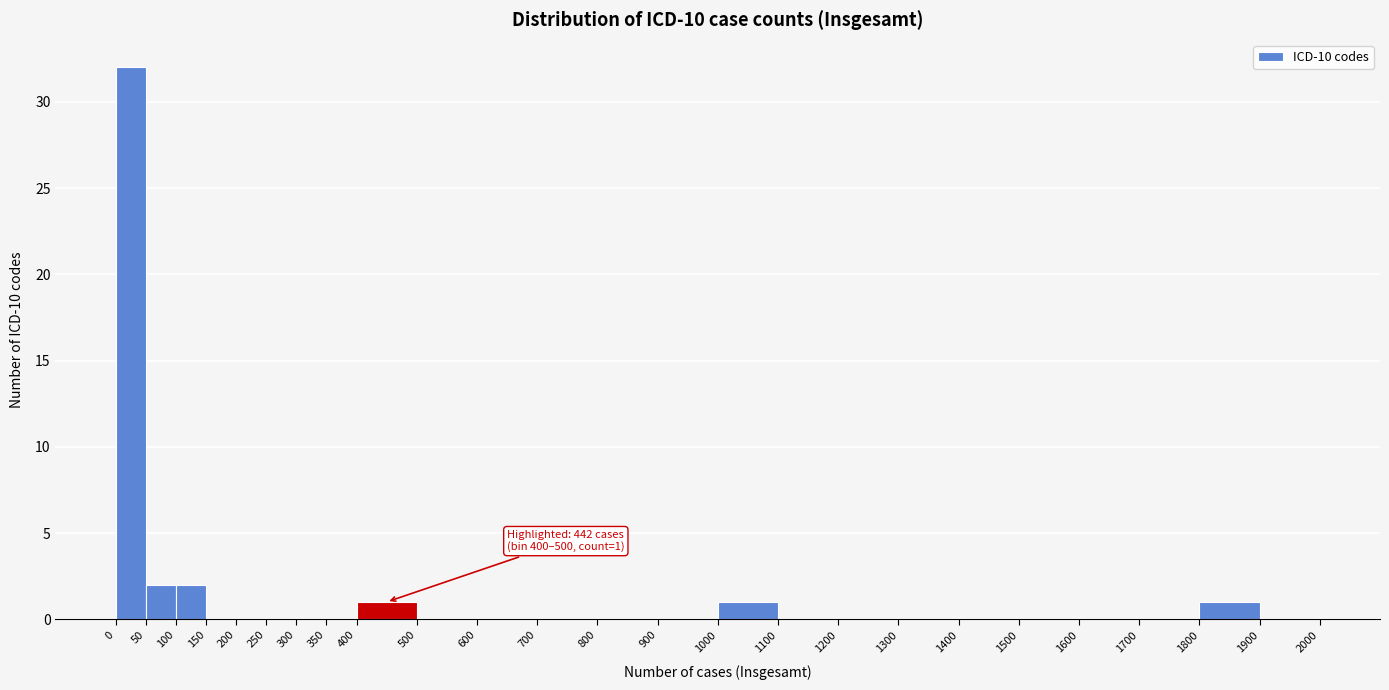

Over which range of the x-axis is the bar tallest?

0 to 50